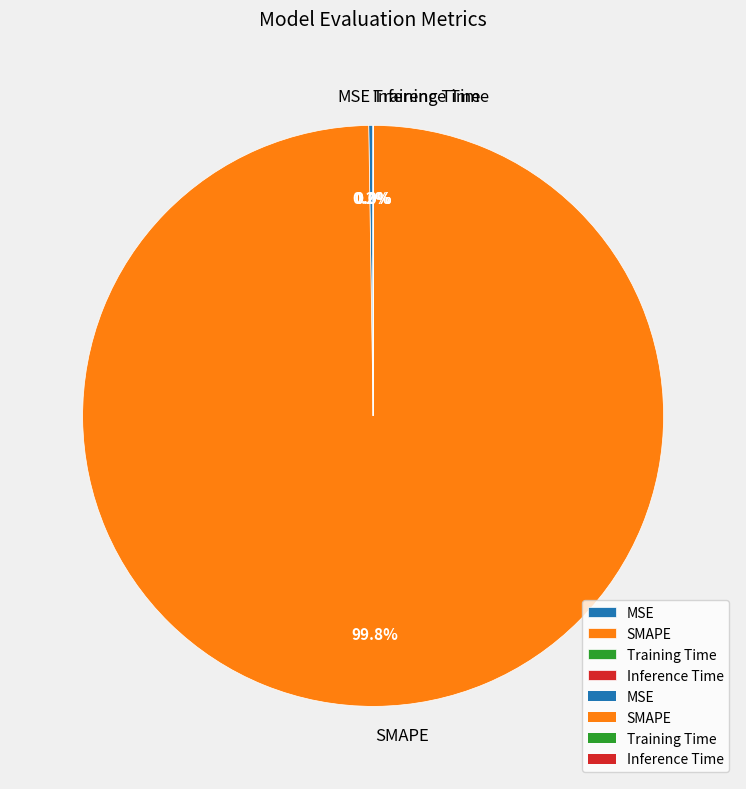

What is the largest slice in the pie chart?

SMAPE